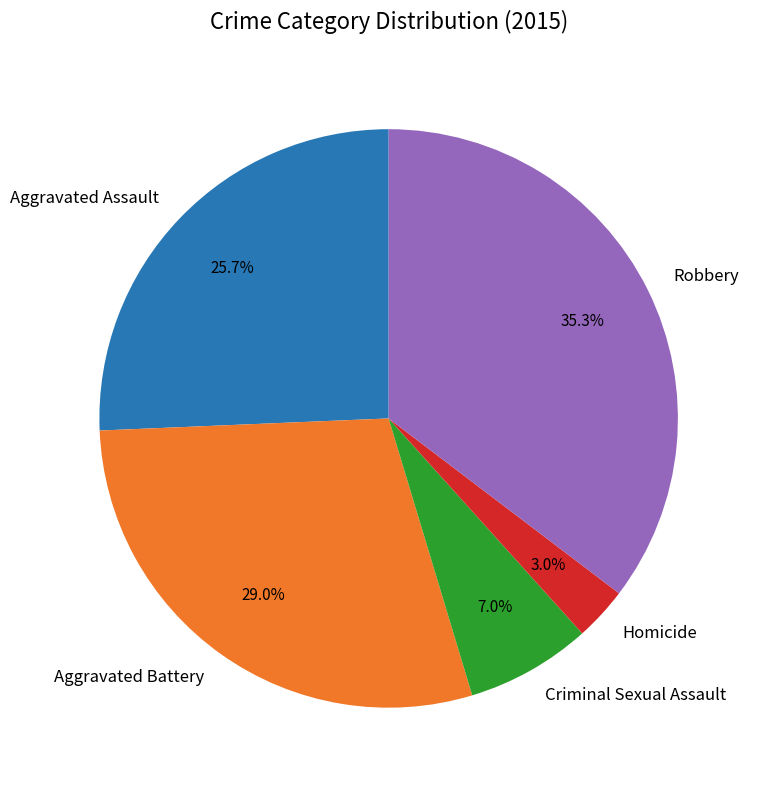

To the nearest percent, what is the combined percentage of Criminal Sexual Assault and Aggravated Assault?

33%